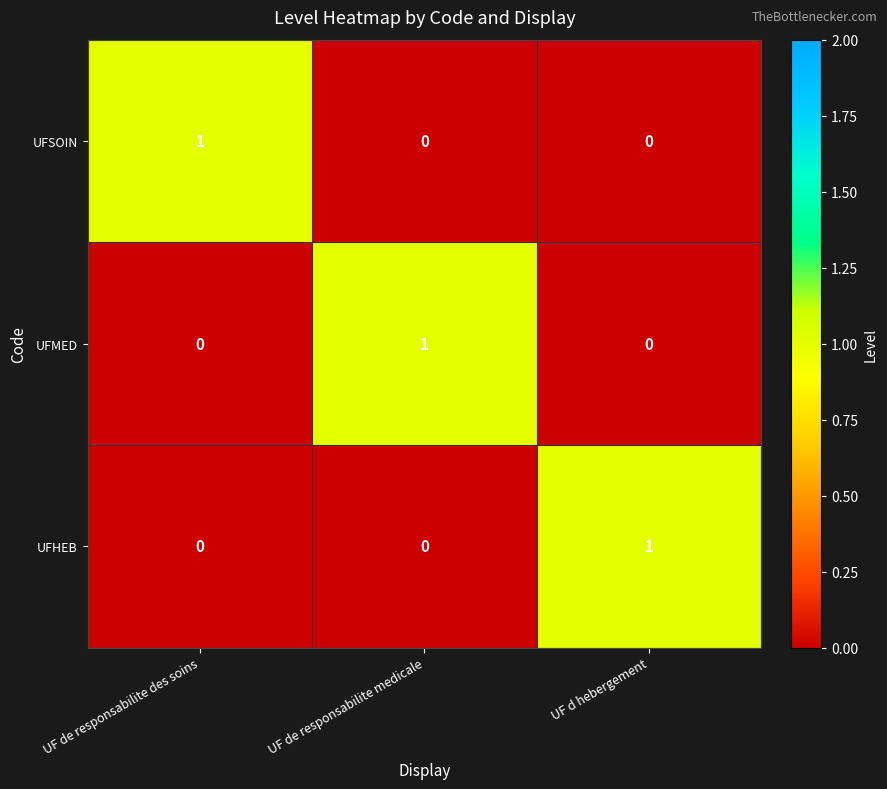

How many UFHEB values are between 0 and 1?

3